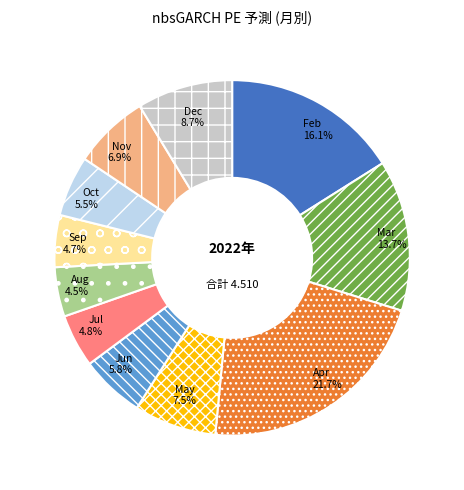

Combined, what portion of the pie is Jul and Apr?

26.5%